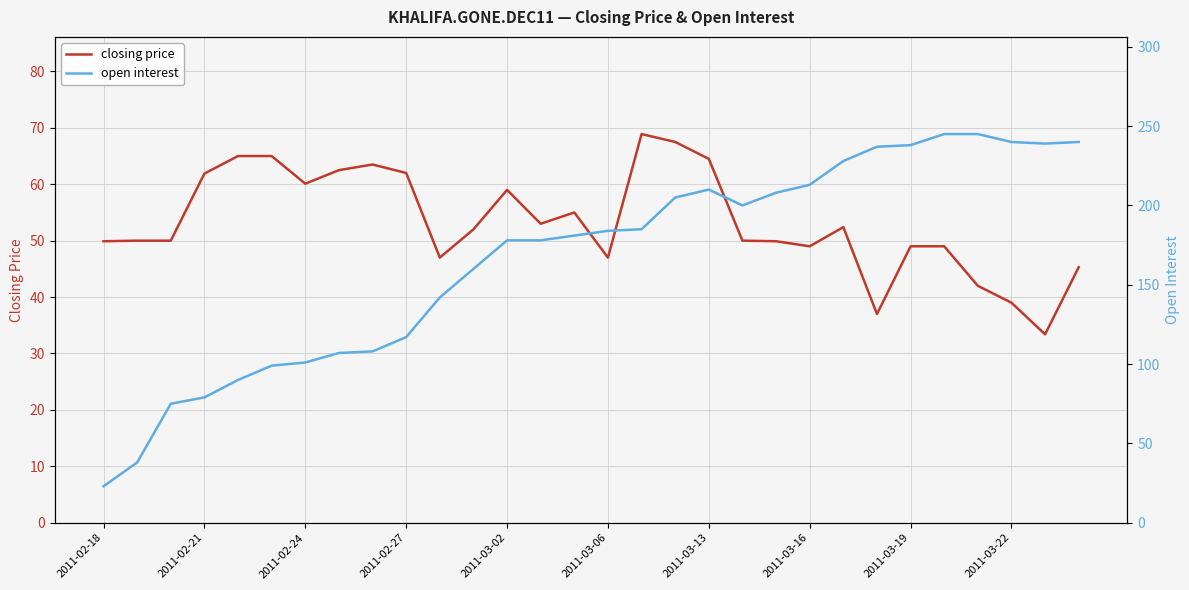

Rank the series by their maximum value, from highest to lowest.

open interest, closing price